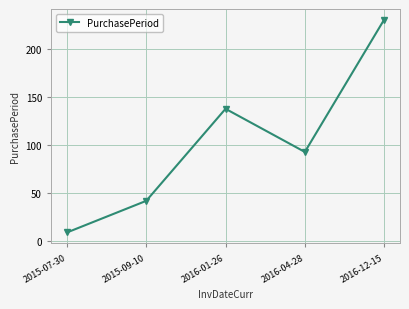

How many values are below 93?

2